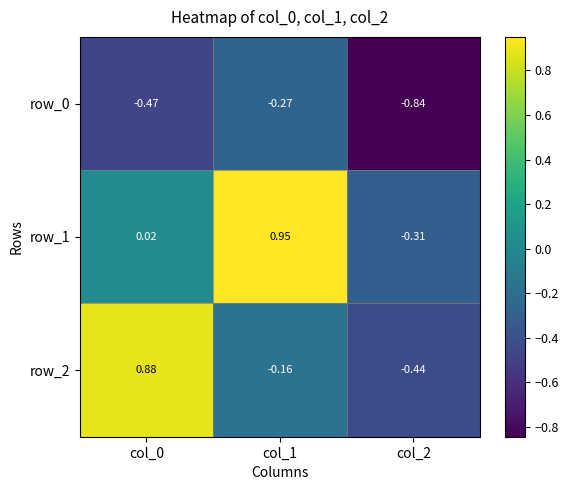

Is the value of row_2 at col_0 greater than the value of row_1 at col_2?

Yes